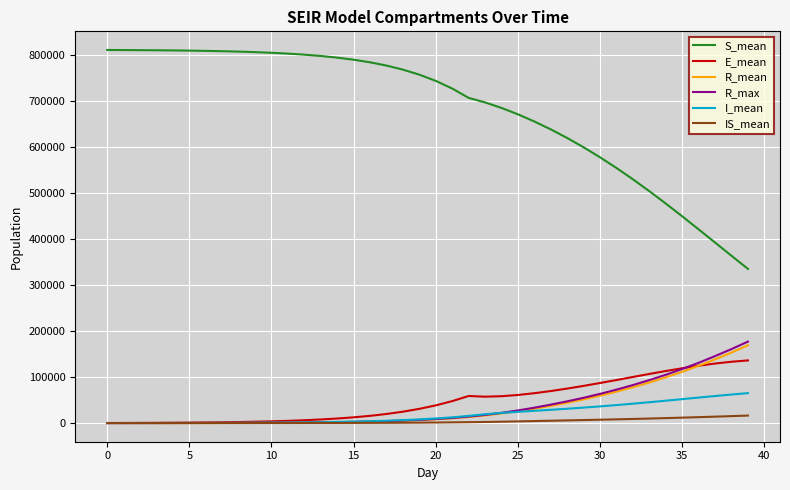

Which series has the widest spread of values?

S_mean